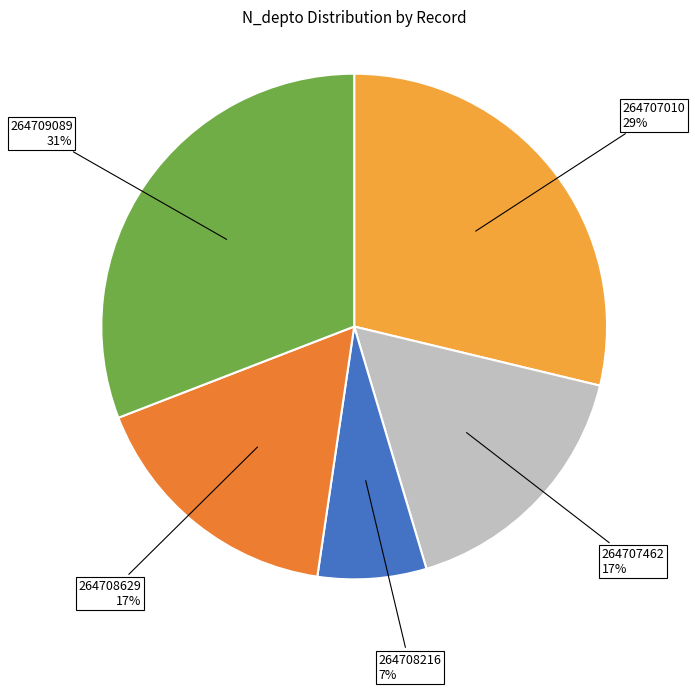

Which has a higher value, 264708629 or 264709089?

264709089